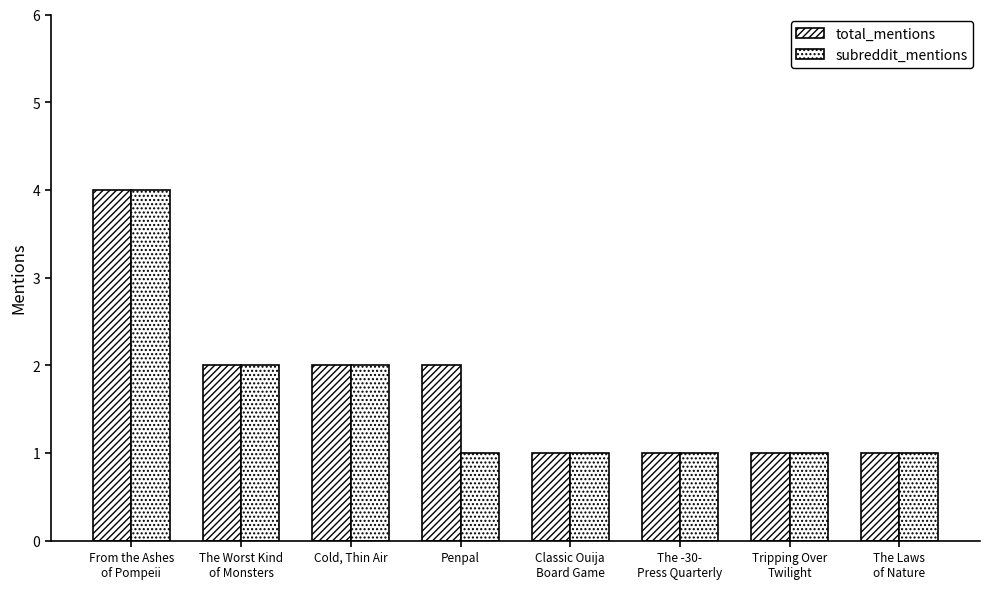

What is the minimum value shown in the chart?

1